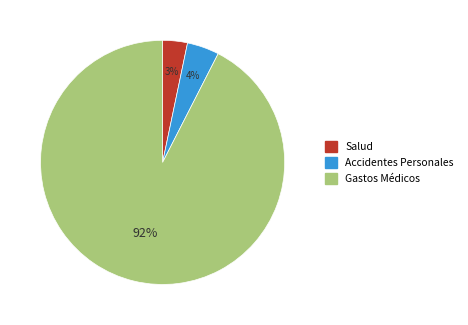

Is there a majority slice in this chart?

Yes